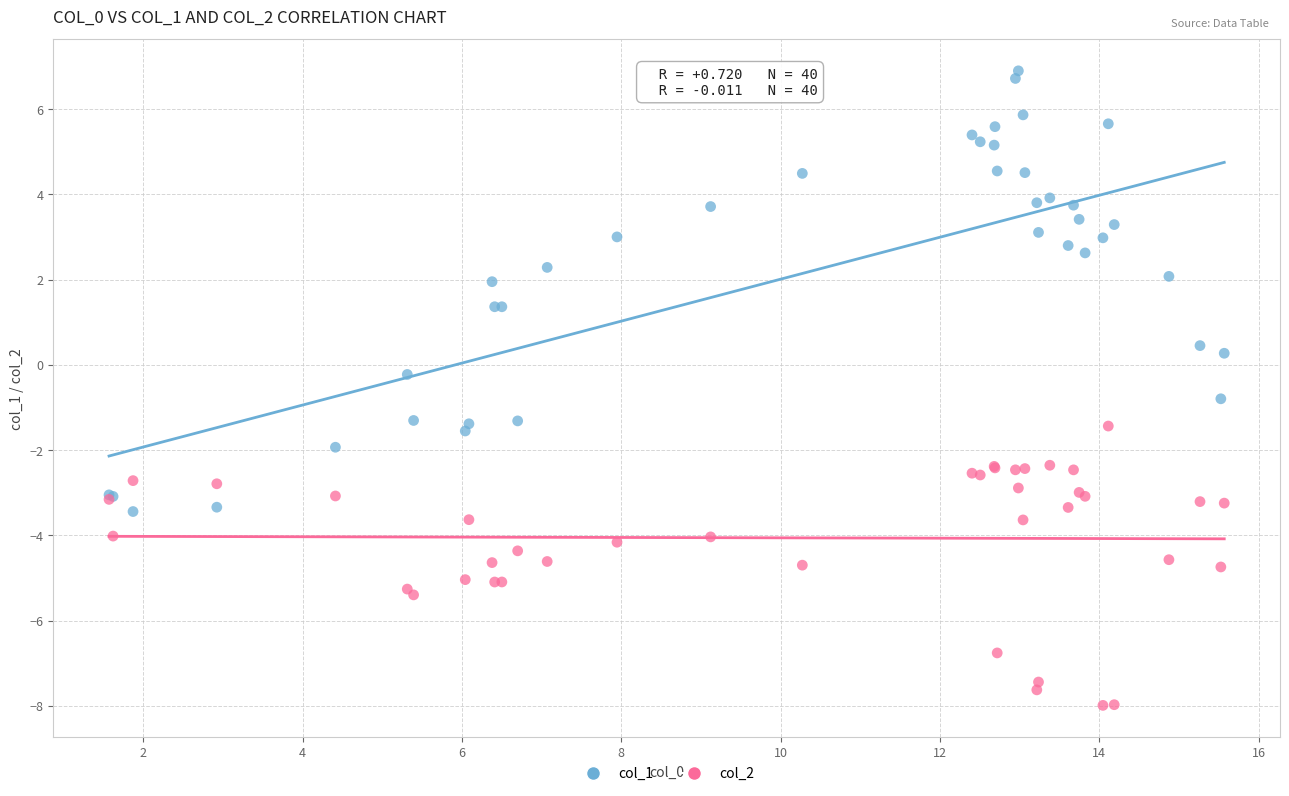

Which series has the widest spread of Y values?

col_1